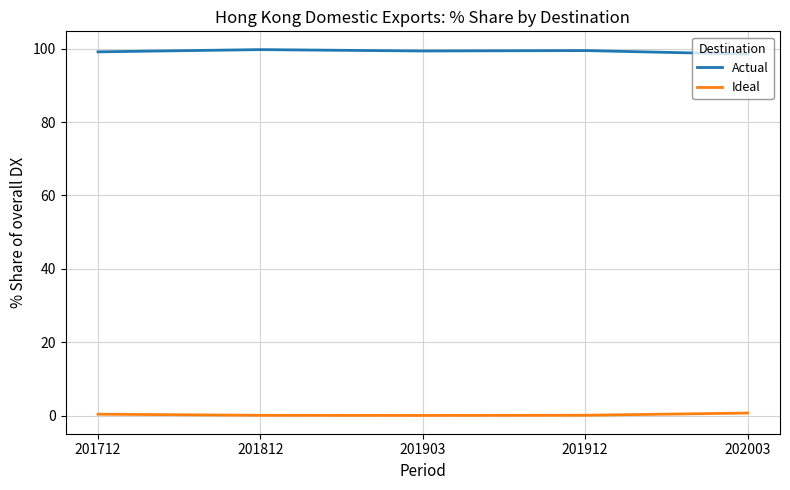

Which series has the largest total across all categories?

Actual